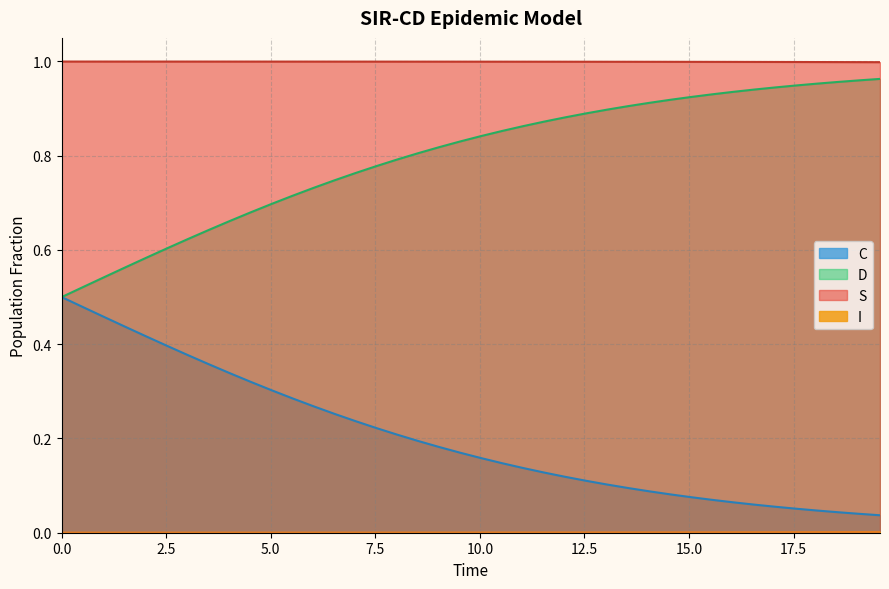

True or false: S and C intersect in this chart.

False